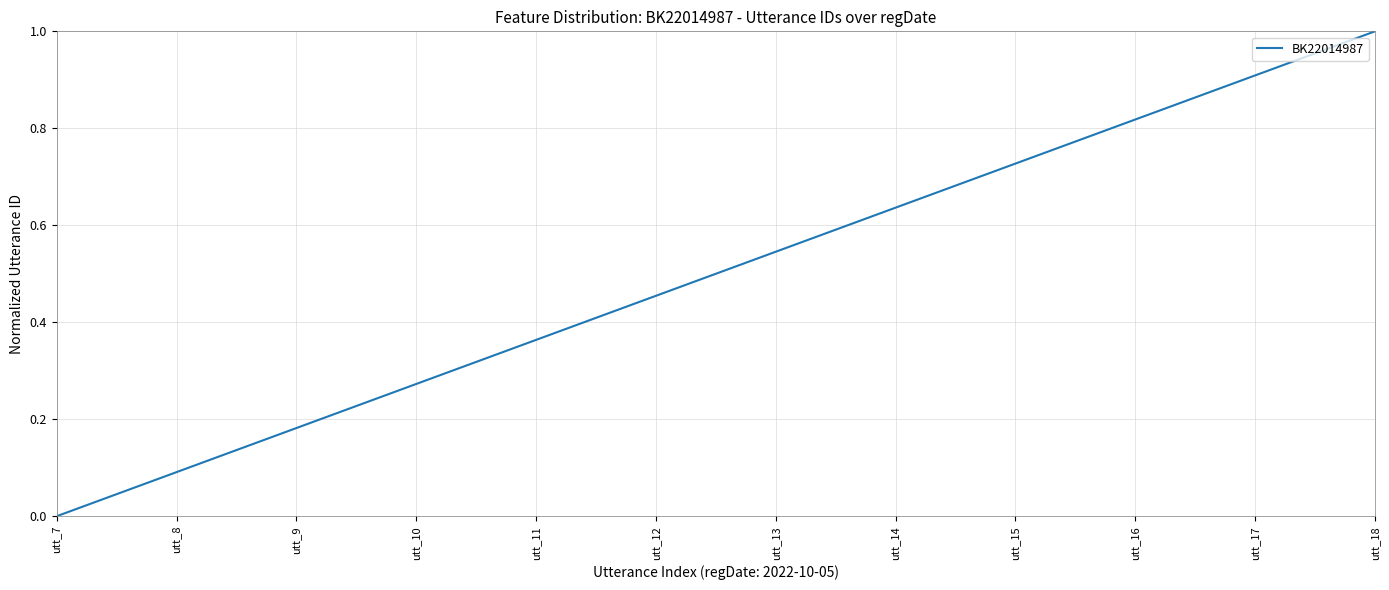

Which label corresponds to the smallest value in the chart?

utt_7